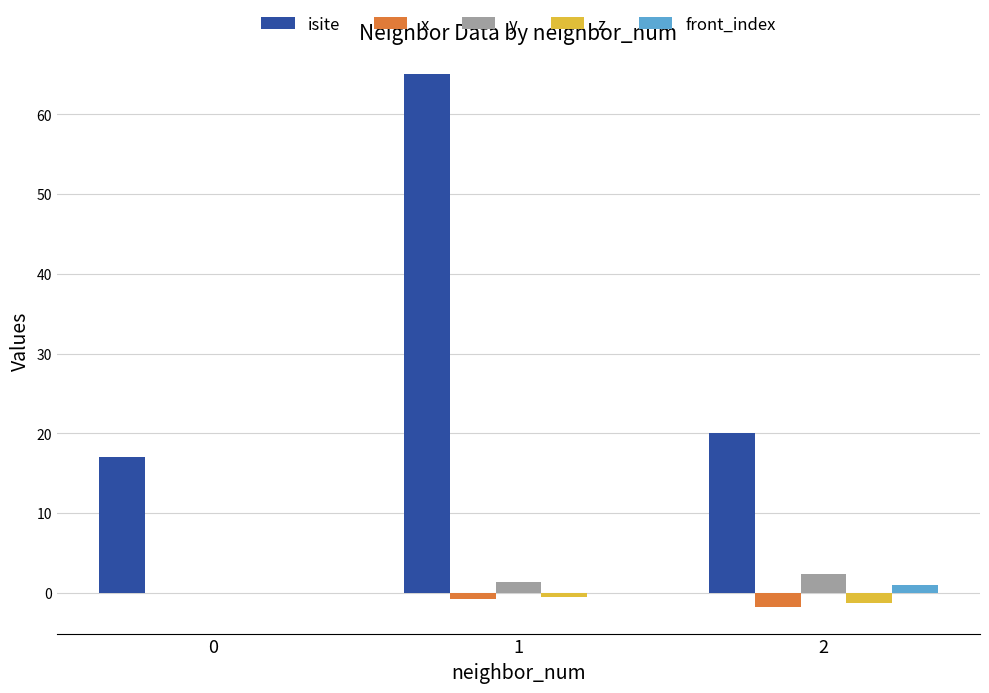

Count the number of data series in this chart.

5